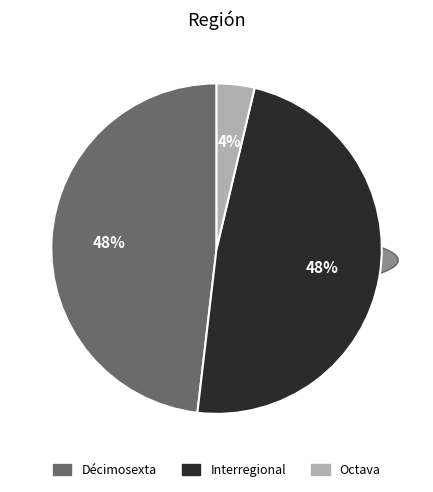

How much of the chart is everything except Décimosexta?

51.9%